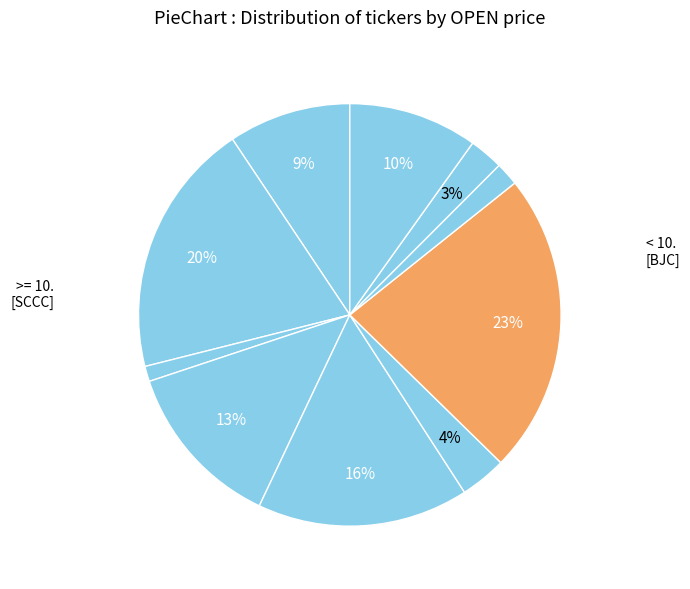

Is there any slice that represents more than half of the pie?

No